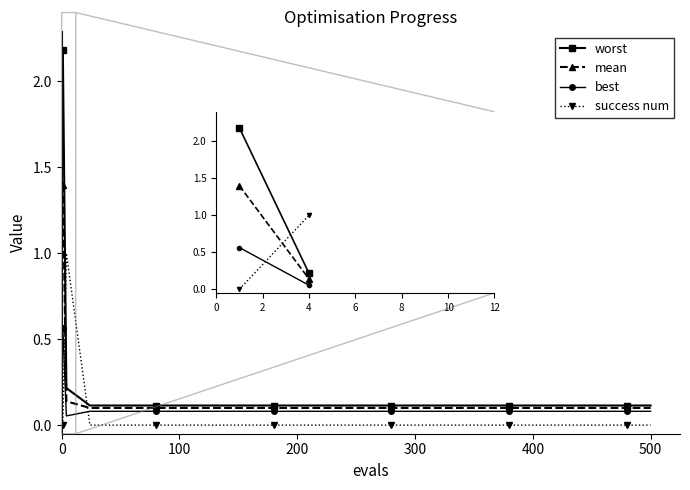

What is the difference between the maximum and minimum values in the best series?

0.5